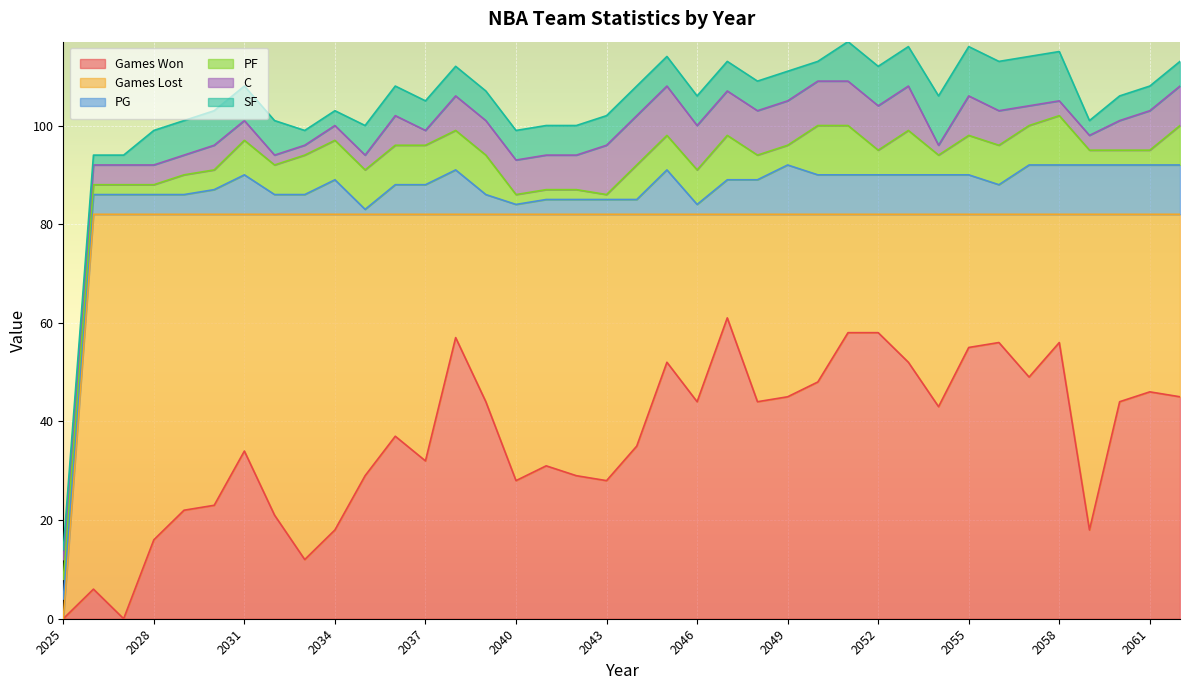

Is it true that SF equals 10 at 2056?

True